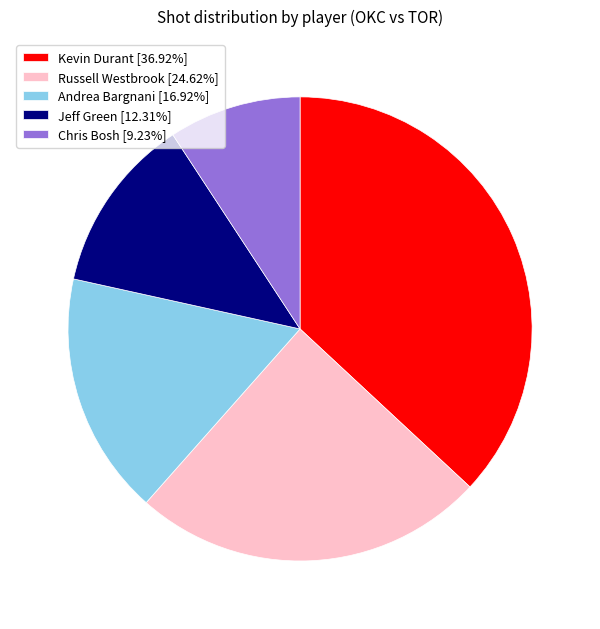

Rank the categories by value from highest to lowest.

Kevin Durant, Russell Westbrook, Andrea Bargnani, Jeff Green, Chris Bosh